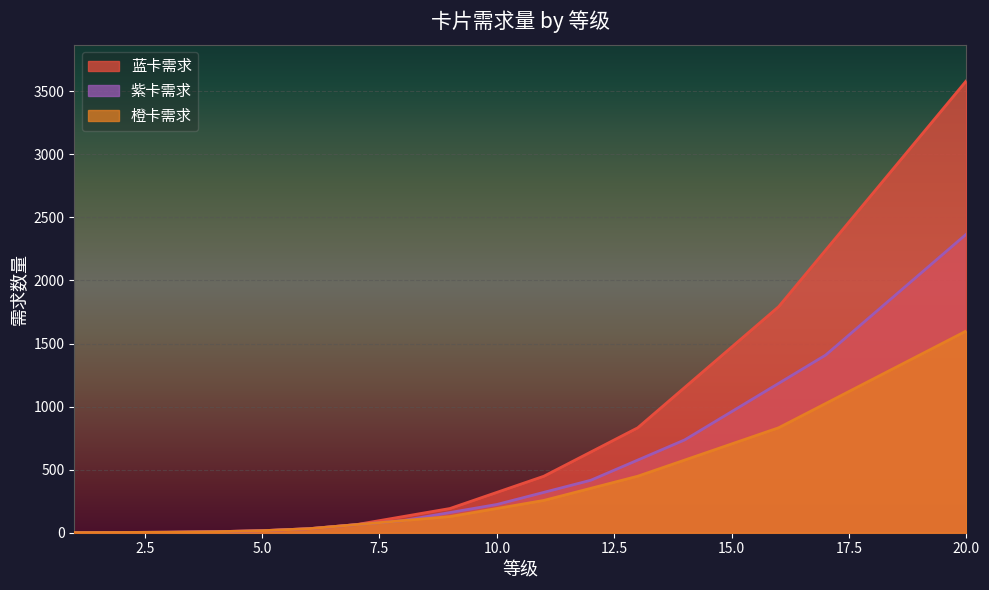

What is the value of the 紫卡需求 point at the 14th from the left?

736